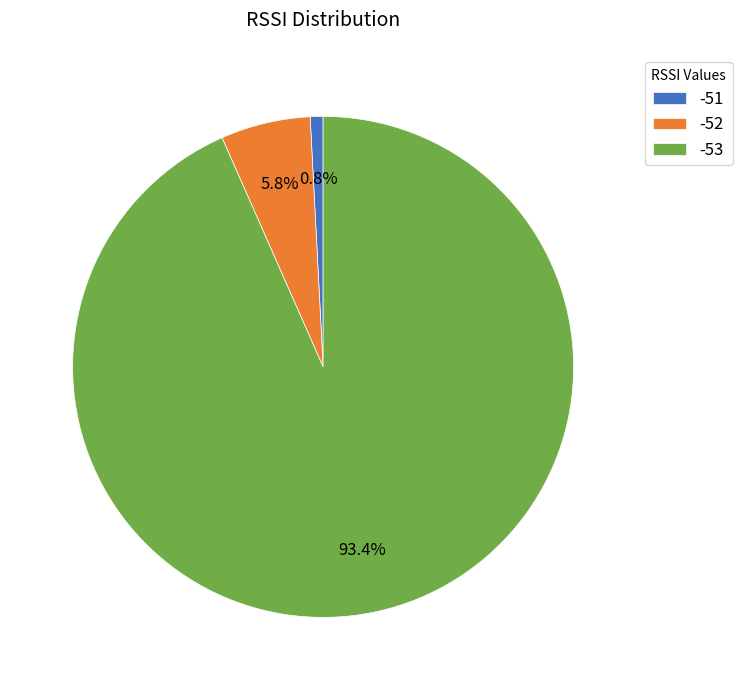

To the nearest percent, what is the difference between the -52 and -51 slice percentages?

5%